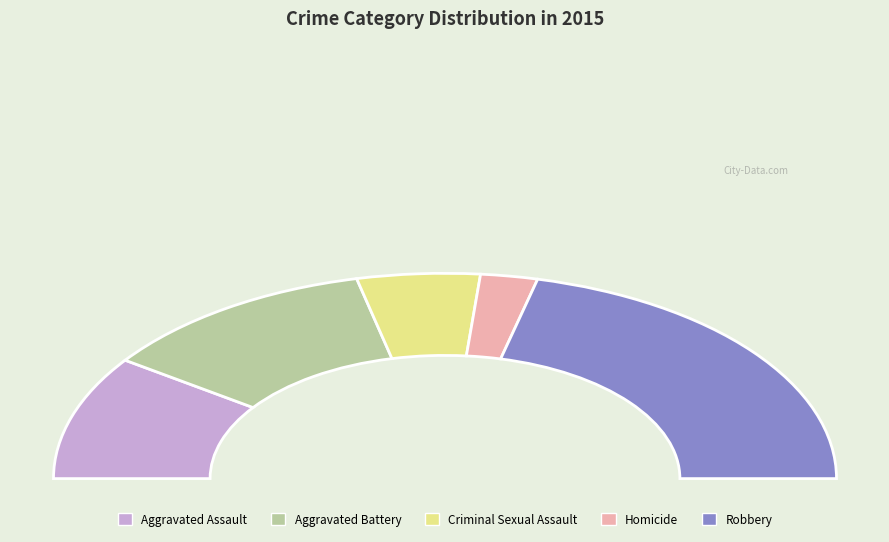

Rank the categories by value from highest to lowest.

Robbery, Aggravated Battery, Aggravated Assault, Criminal Sexual Assault, Homicide